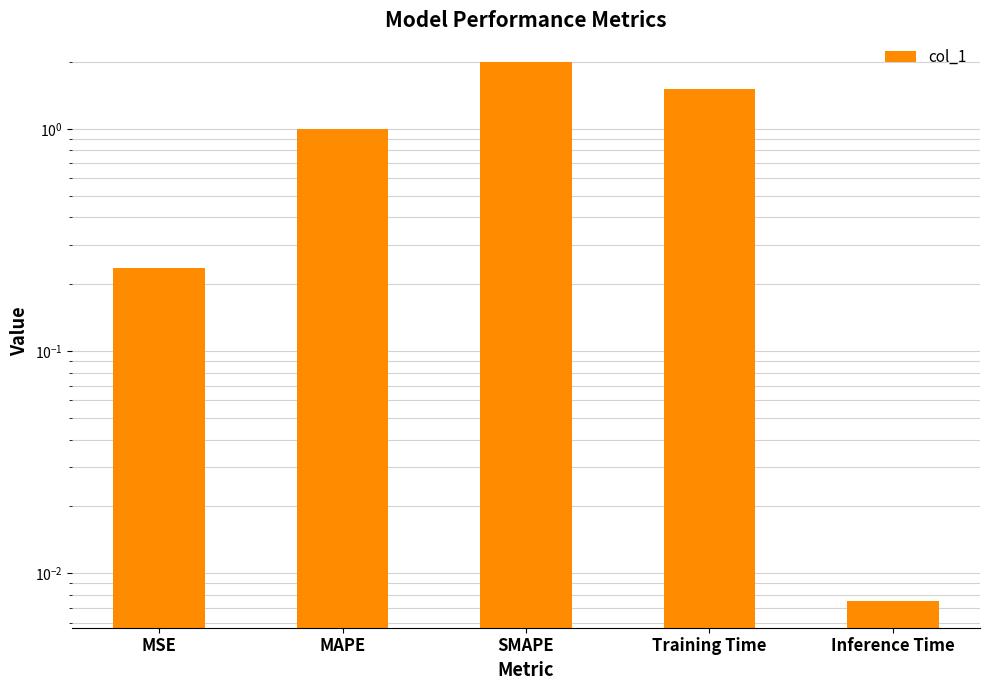

What is the change in value from MAPE to Inference Time?

-1.0